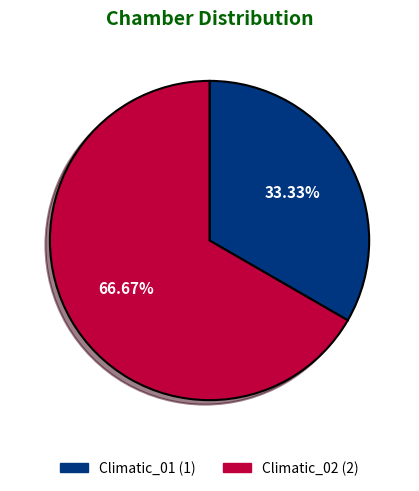

To the nearest percent, what portion does Climatic_02 represent?

67%